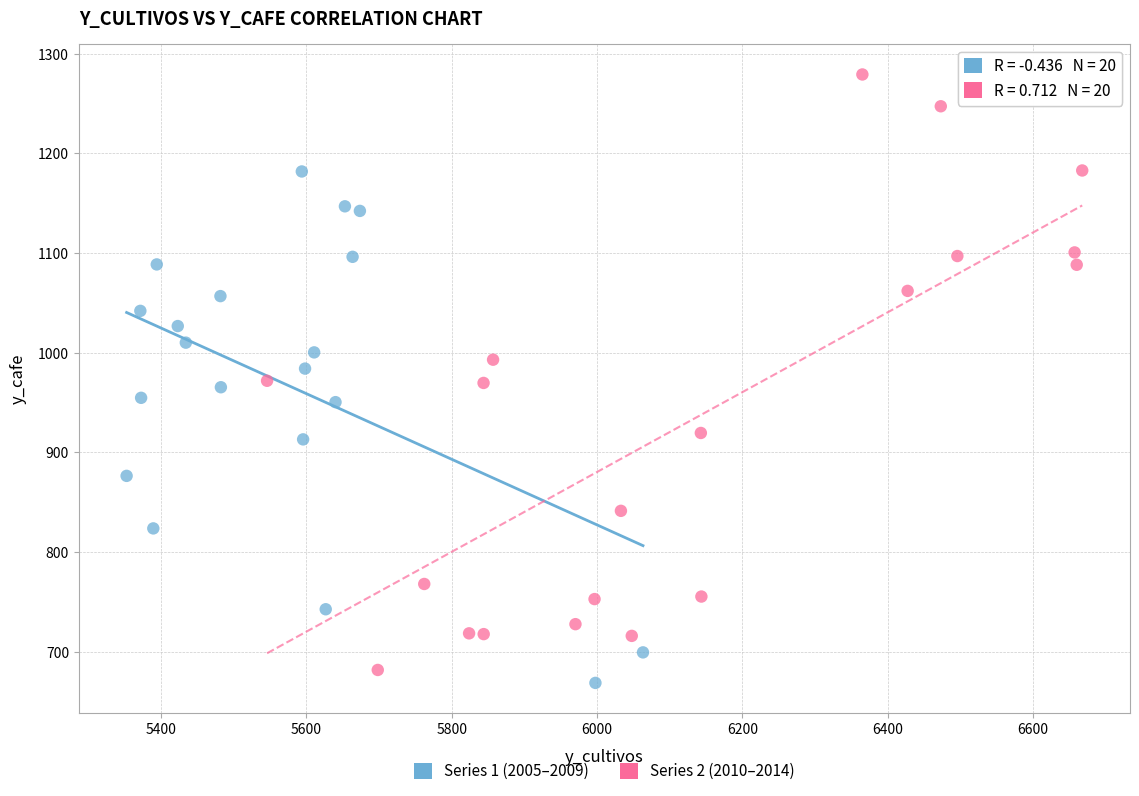

What are all the series names shown in the legend?

Series 1 (2005–2009), Series 2 (2010–2014)